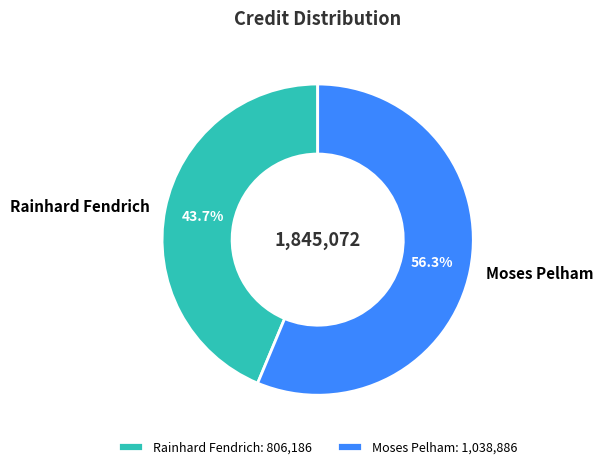

Approximately how many times larger is the value at Rainhard Fendrich compared to Moses Pelham?

0.8